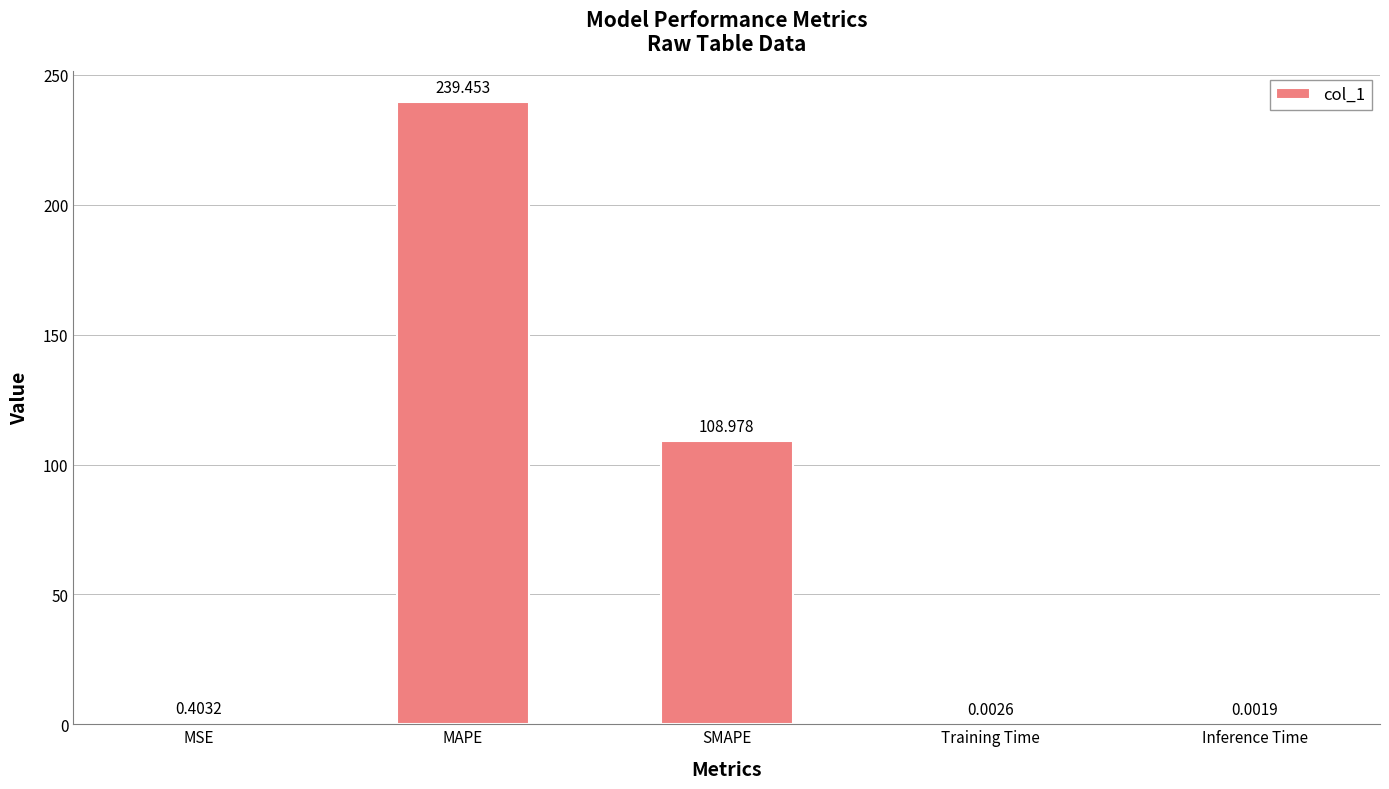

Which category has the highest value across all series?

MAPE